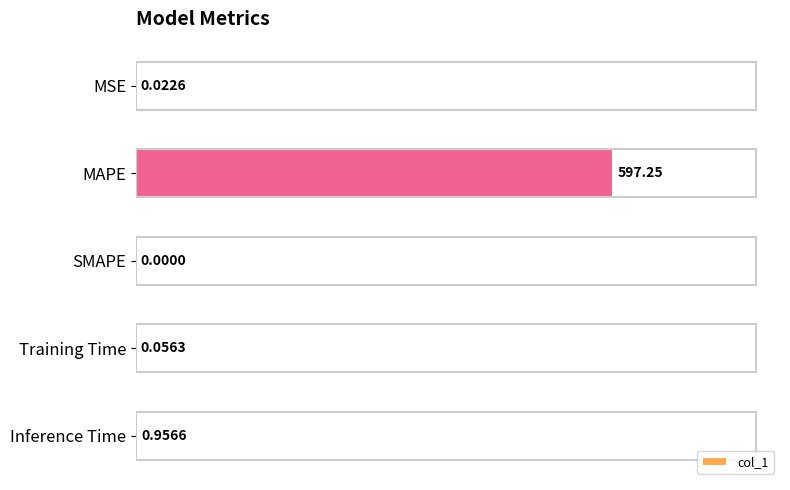

Which has a higher value, Training Time or Inference Time?

Inference Time